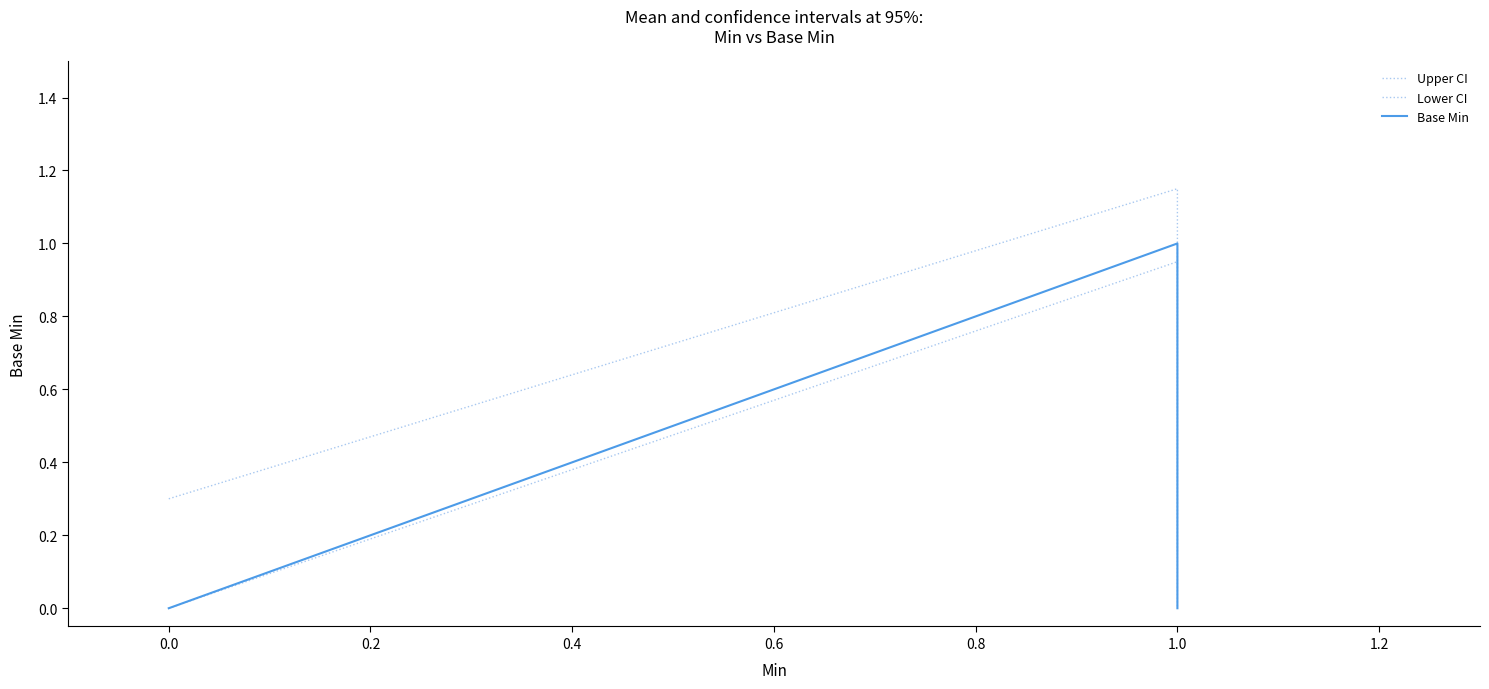

What is the highest value of the Lower CI series?

0.9